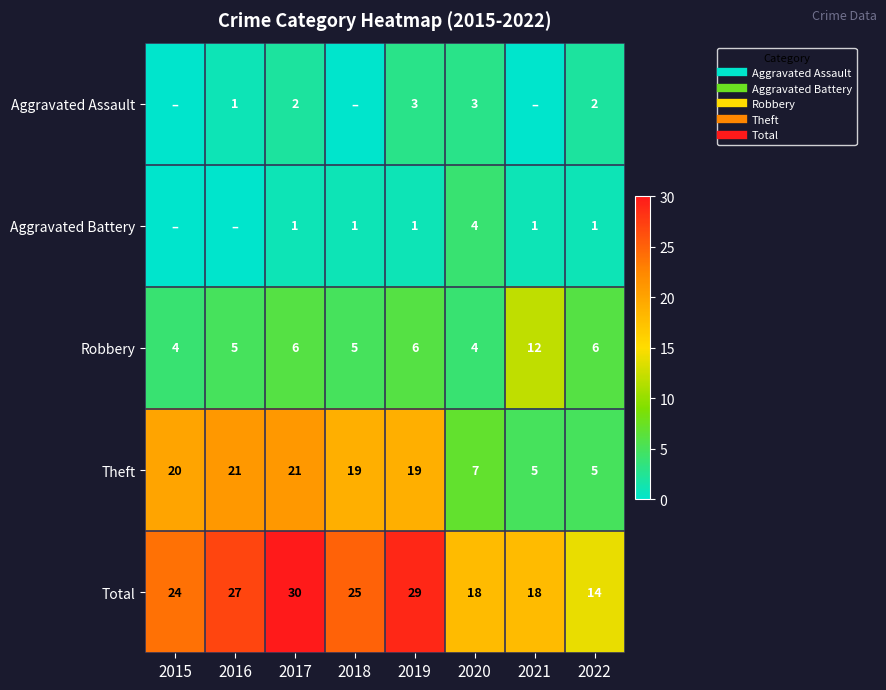

What is the total value across all series at 2021?

36